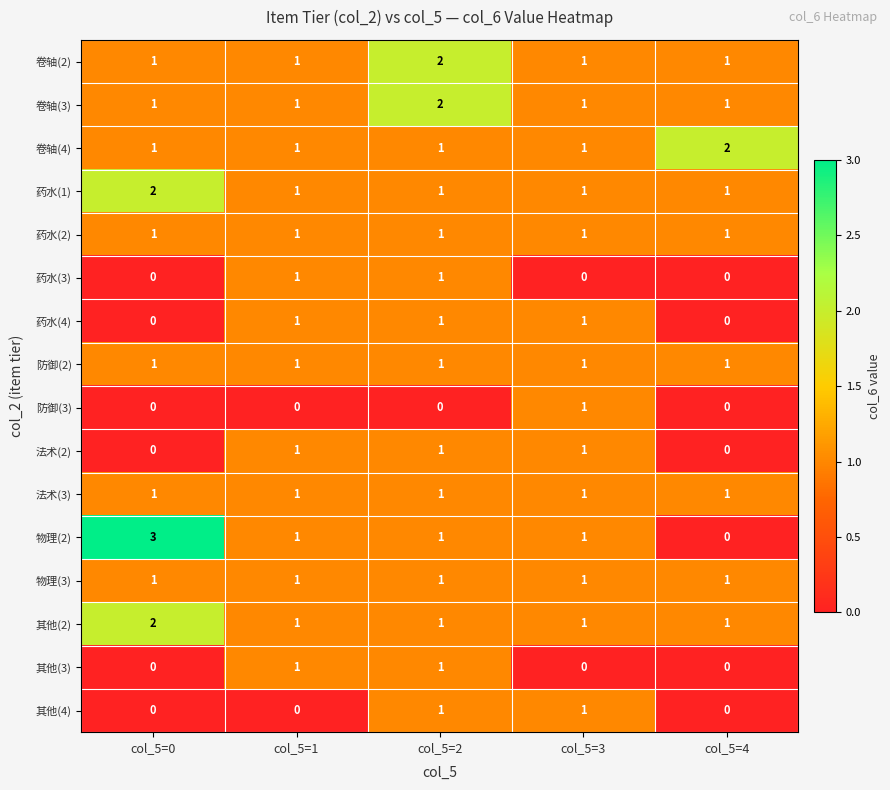

At which category is the sum across all series the highest?

col_5=2